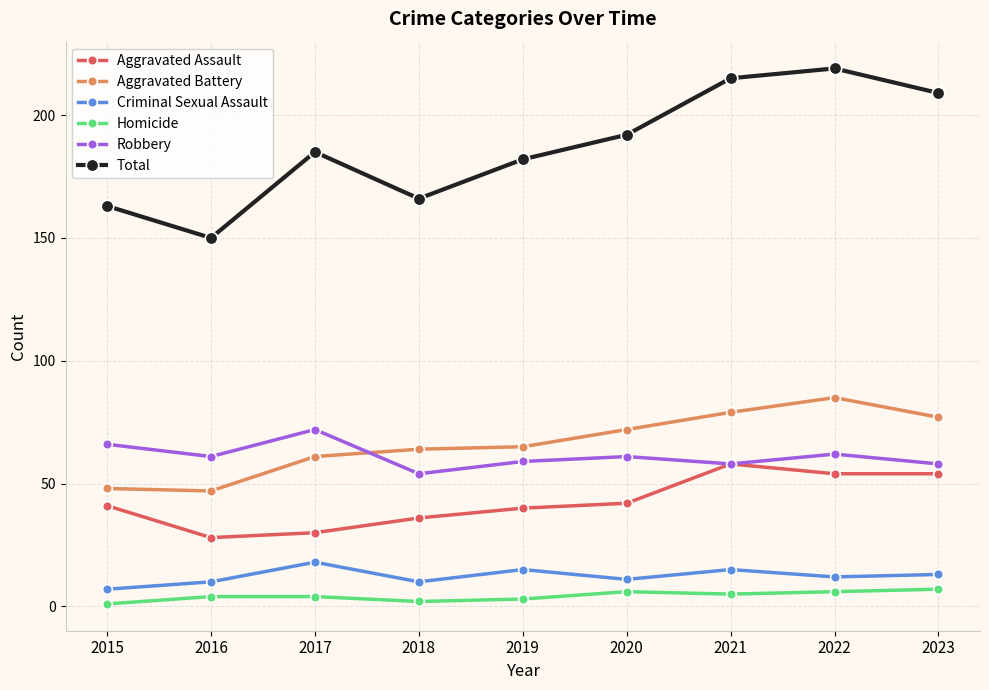

What are all the series names shown in the legend?

Aggravated Assault, Aggravated Battery, Criminal Sexual Assault, Homicide, Robbery, Total